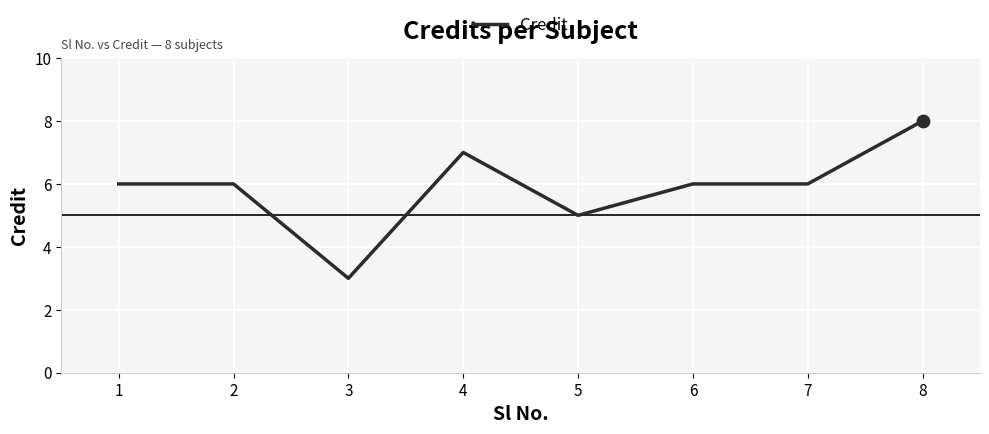

Which has a higher value, 4 or 1?

4